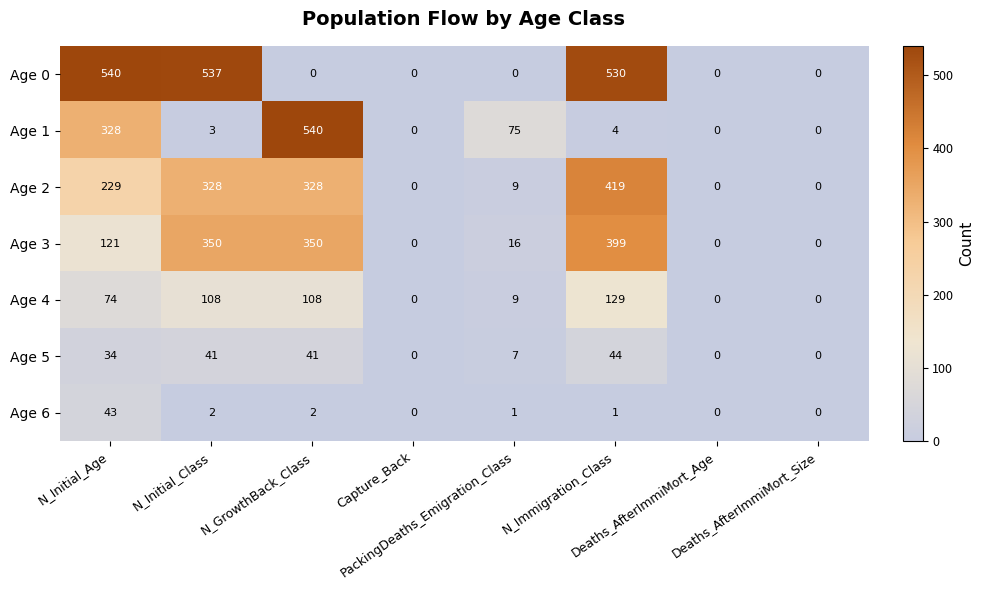

What is the highest value of the Age 0 series?

540